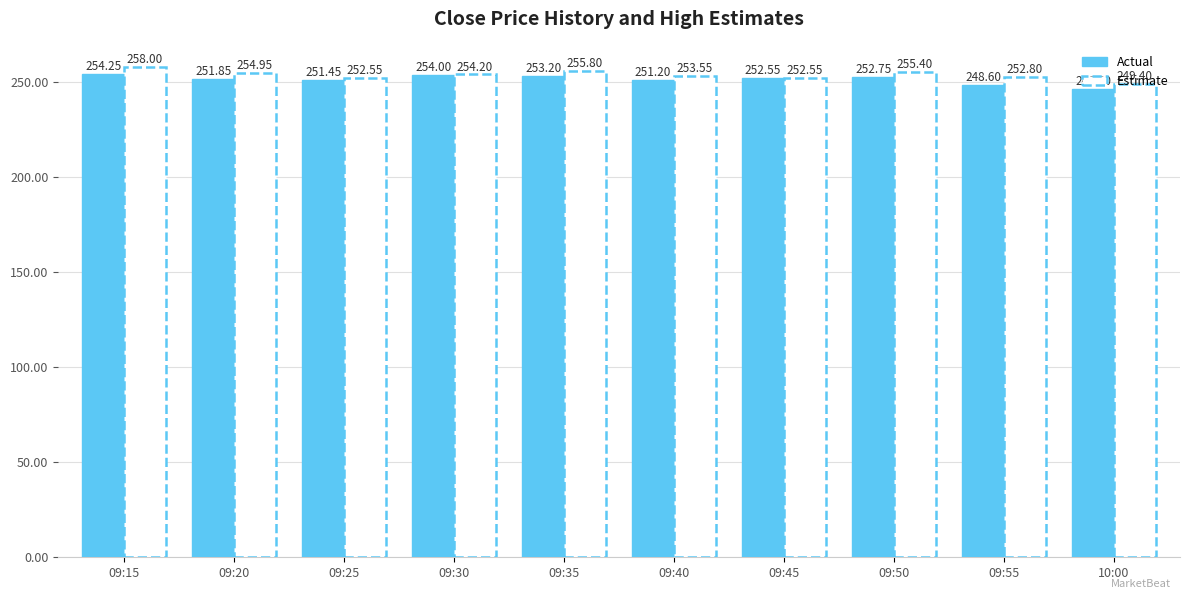

What is the value of the 5th bar from the left?

253.2